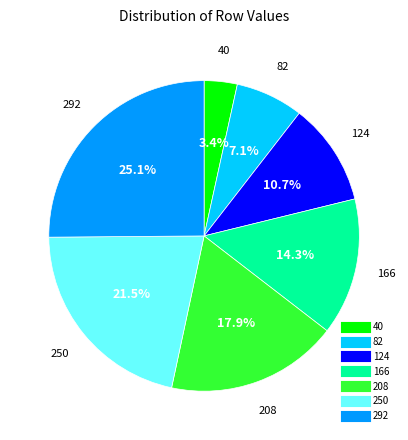

What is the smallest slice in the pie chart?

40